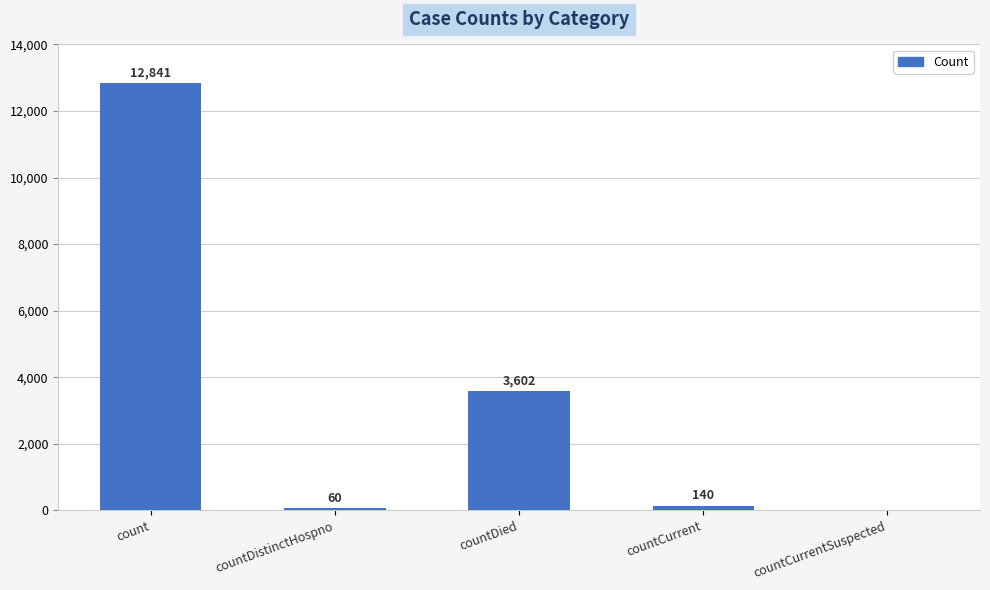

What is the maximum value shown in the chart?

12841